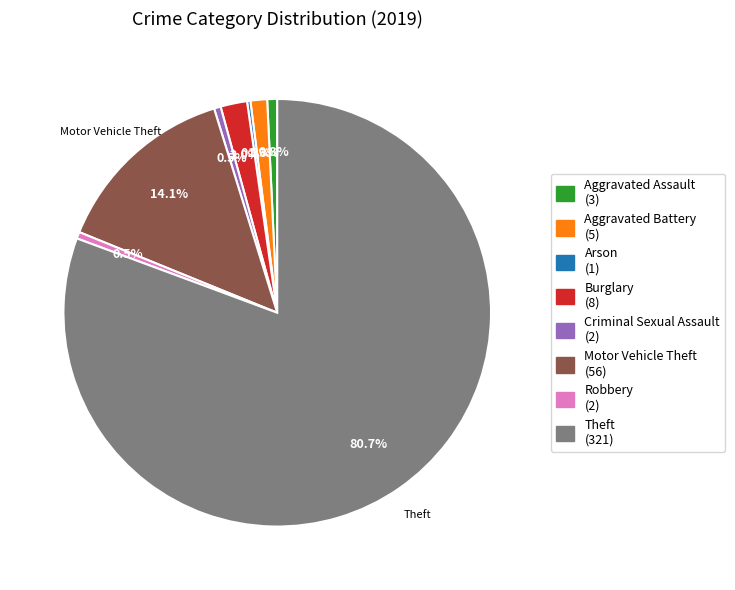

What is the total percentage of Aggravated Assault (3) and Burglary (8)?

2.8%